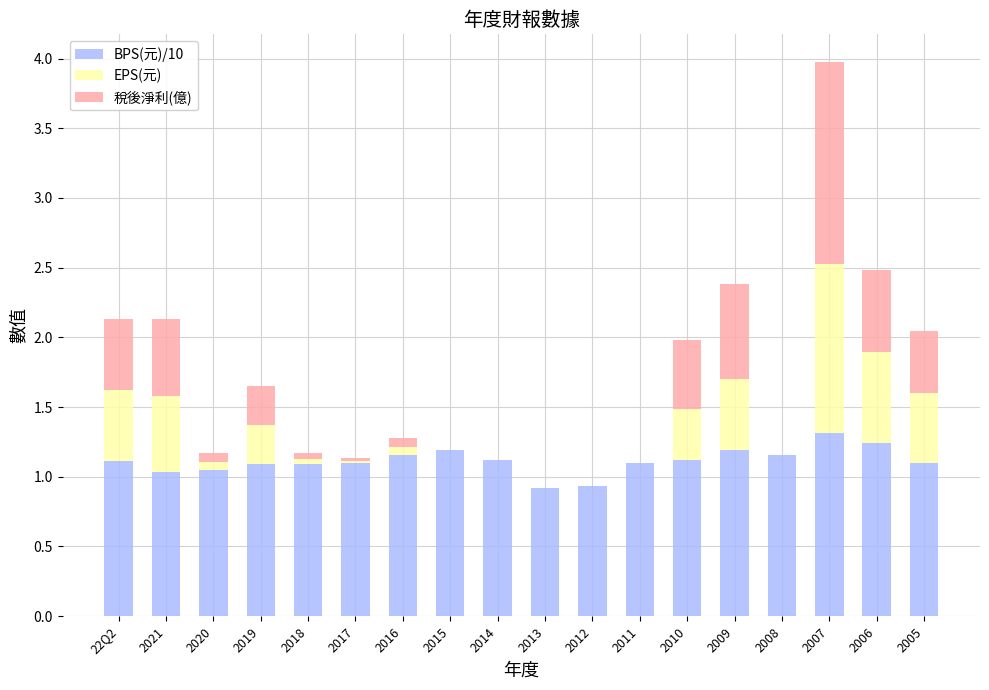

What is the highest value of the BPS(元)/10 series?

1.3